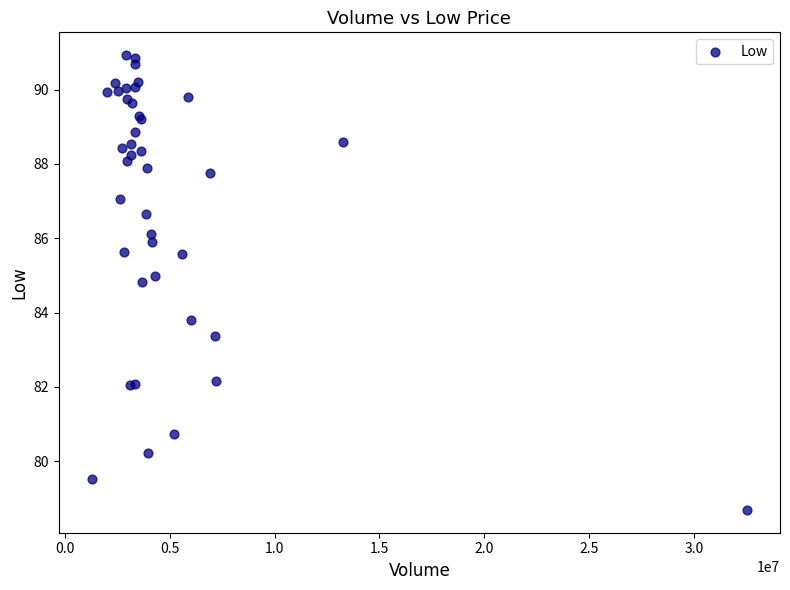

What Y value in the scatter plot is closest to 84?

83.8